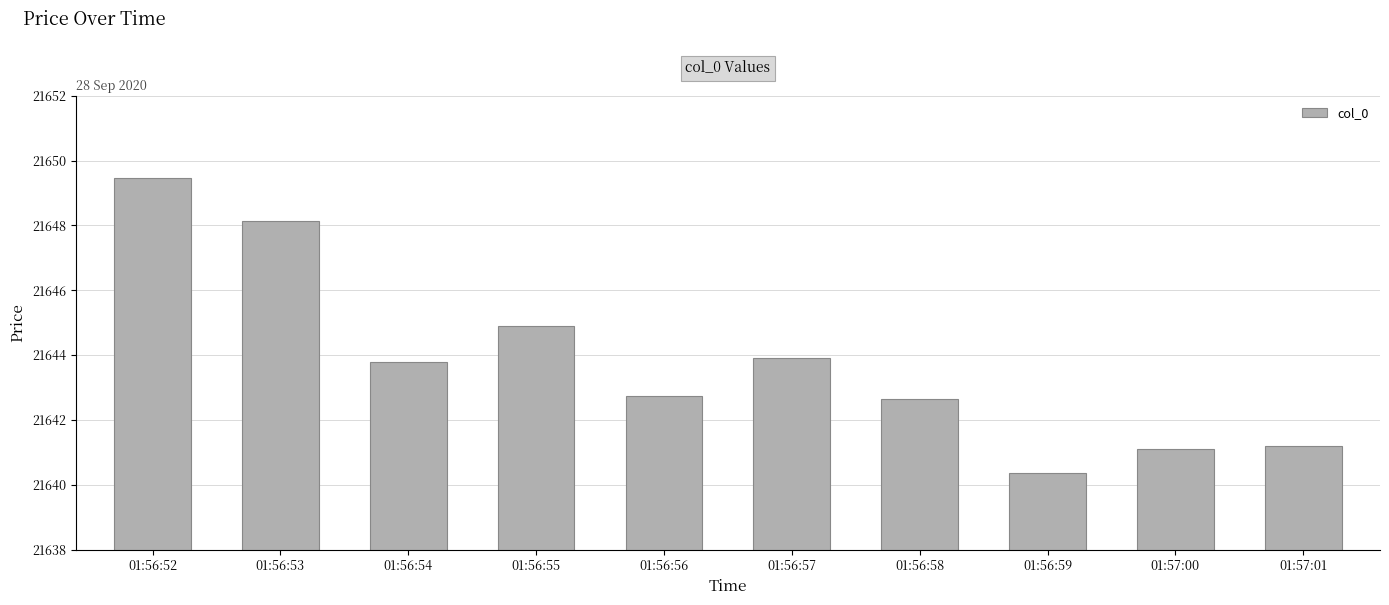

Which has a higher value, 01:56:52 or 01:56:56?

01:56:52